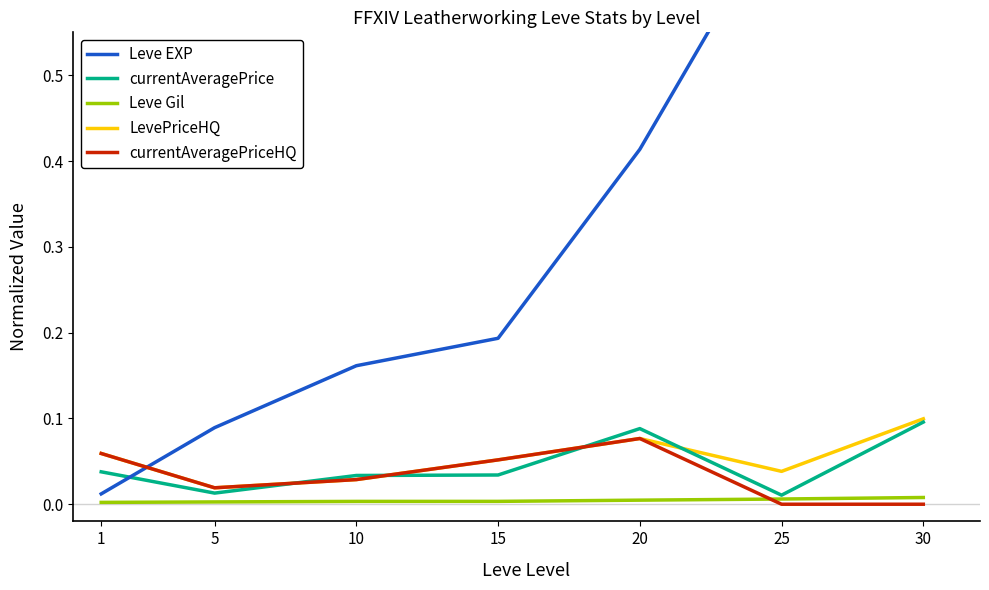

Which label corresponds to the largest value in the chart?

30